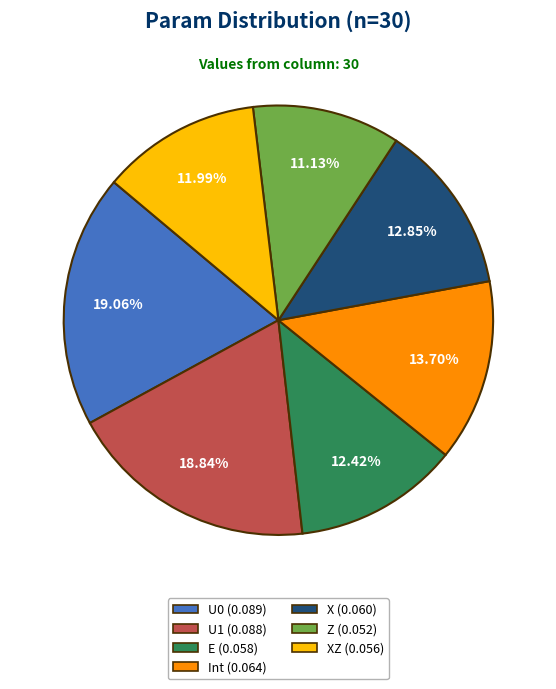

Is there a majority slice in this chart?

No